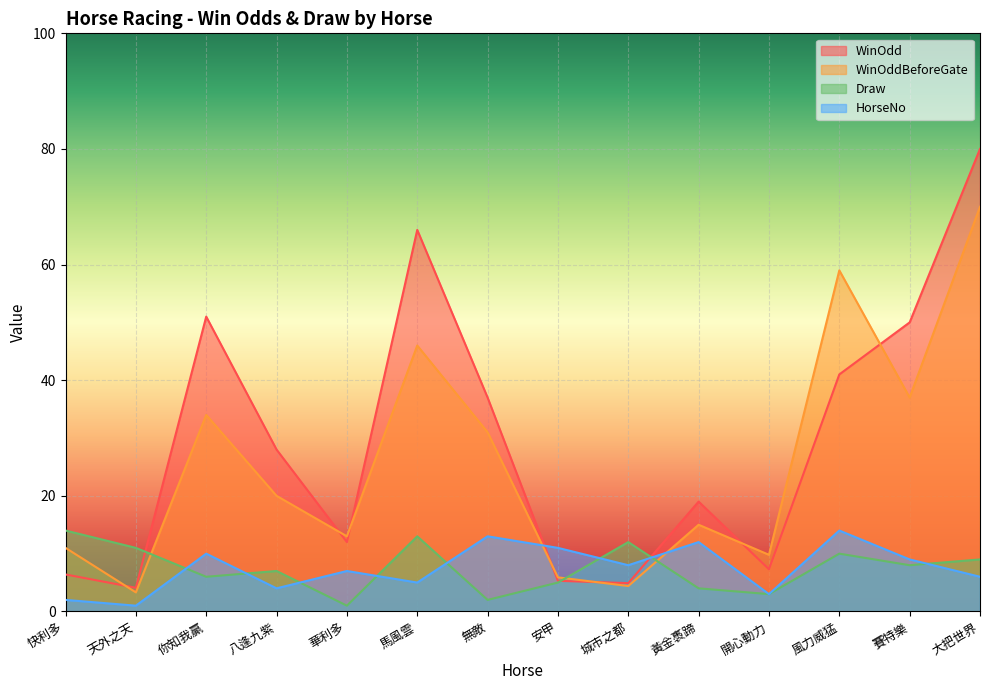

What is the label of the 8th point from the right?

無敵